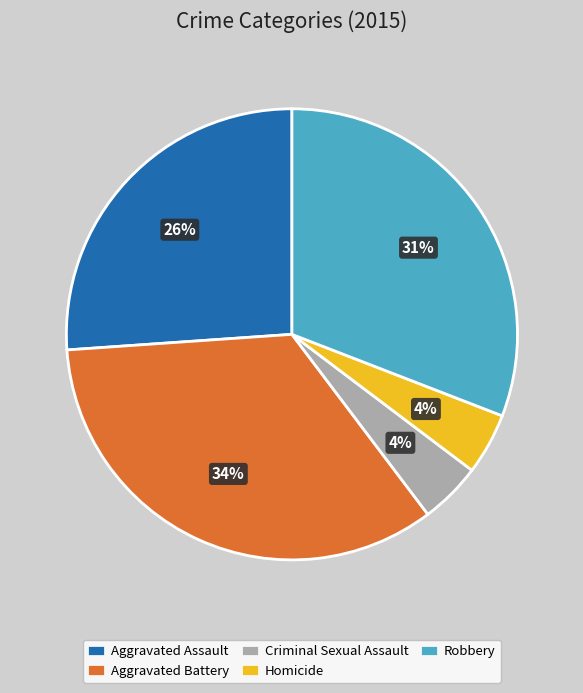

To the nearest percent, what portion does Aggravated Battery represent?

34%